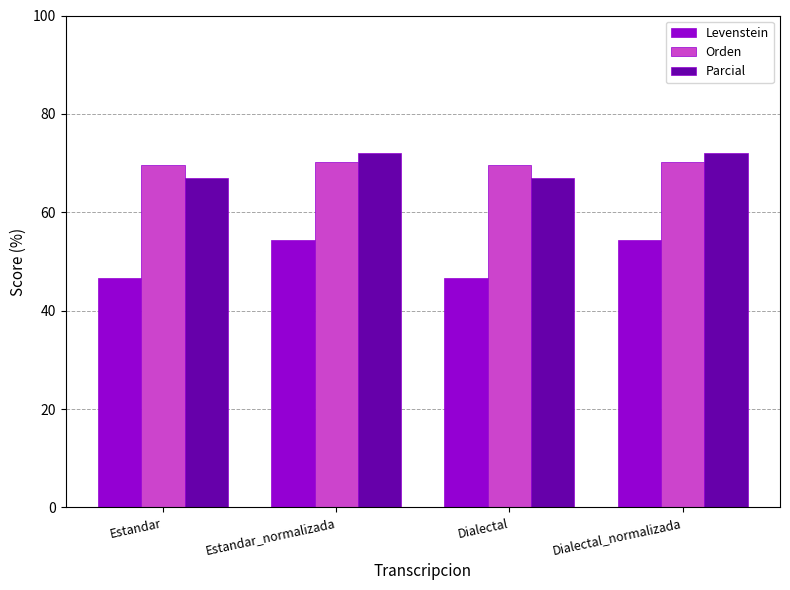

The value of Orden at Dialectal is 69.6. True or false?

True